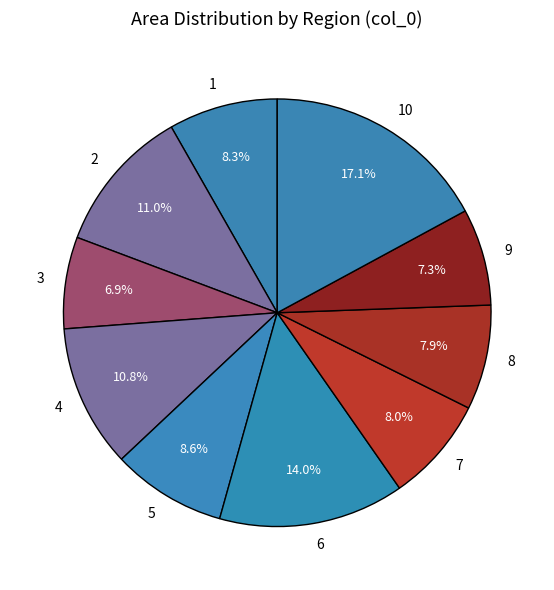

Is there a majority slice in this chart?

No